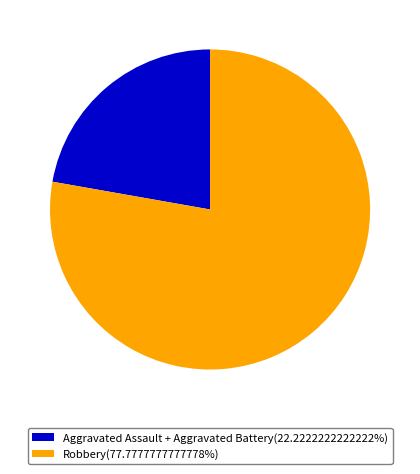

Do Robbery(77.7777777777778%) and Aggravated Assault + Aggravated Battery(22.2222222222222%) together represent more than half of the pie?

Yes